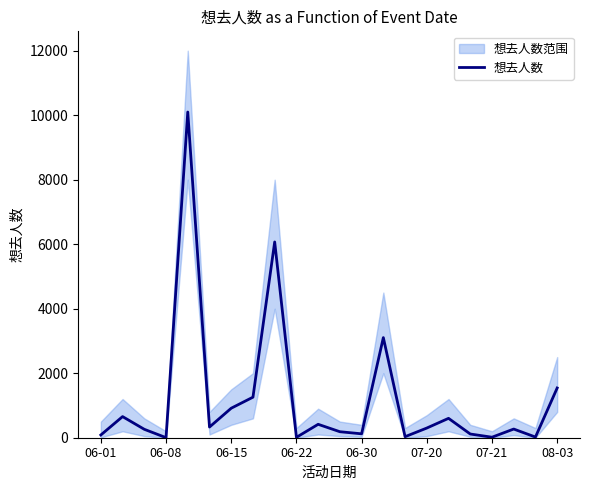

The value at 11 is 186. True or false?

True